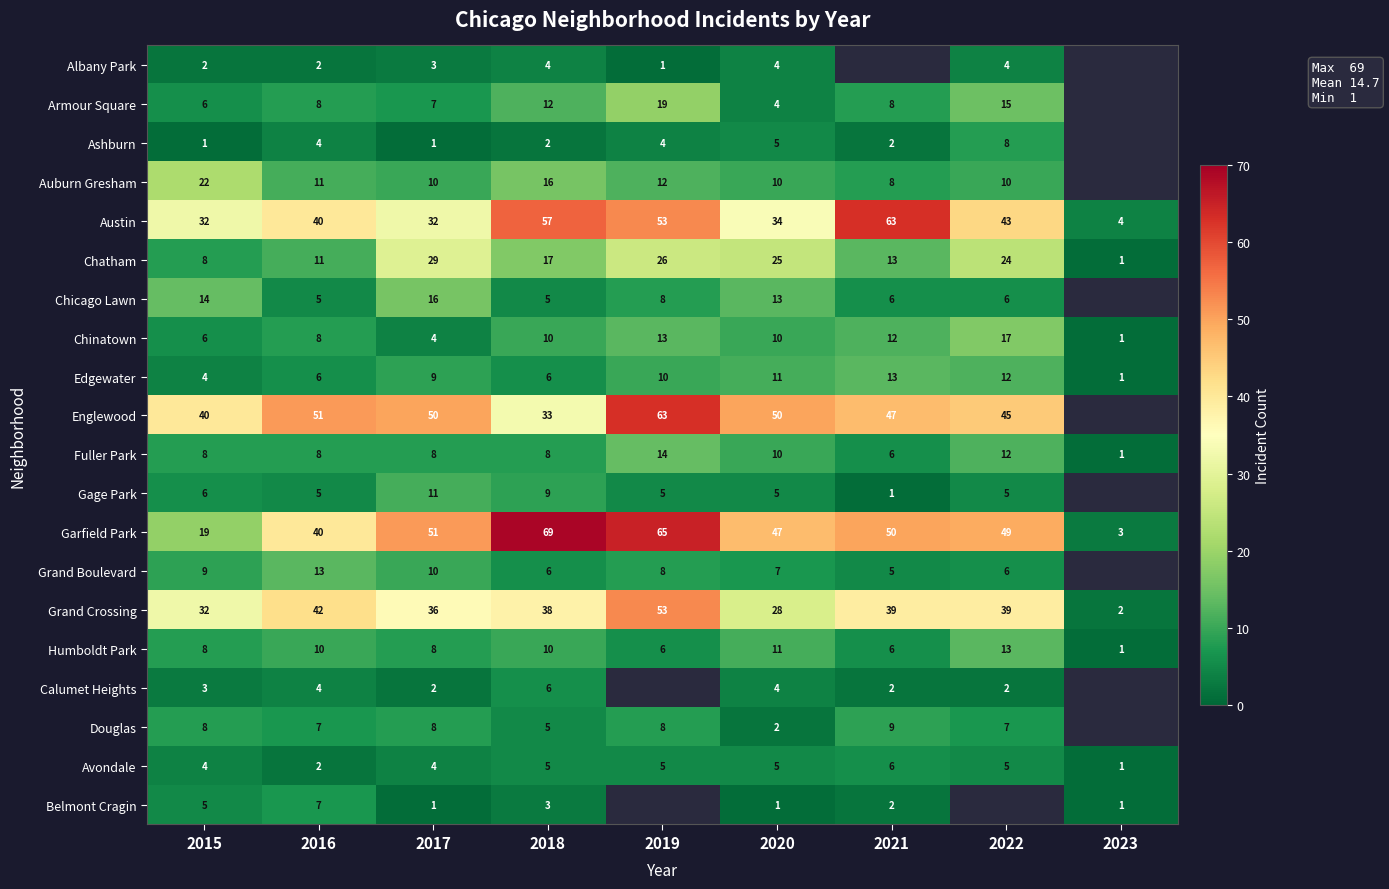

What is the spread (max minus min) of values at 2022?

47.0